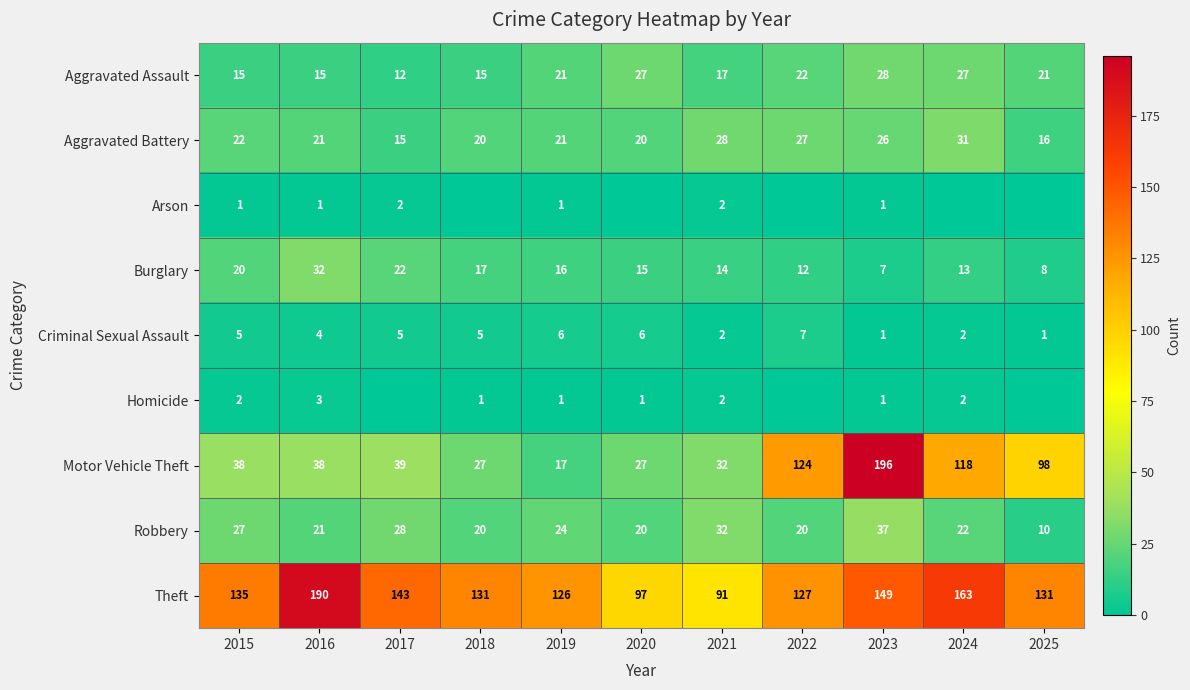

At how many categories does at least one series exceed 111?

9